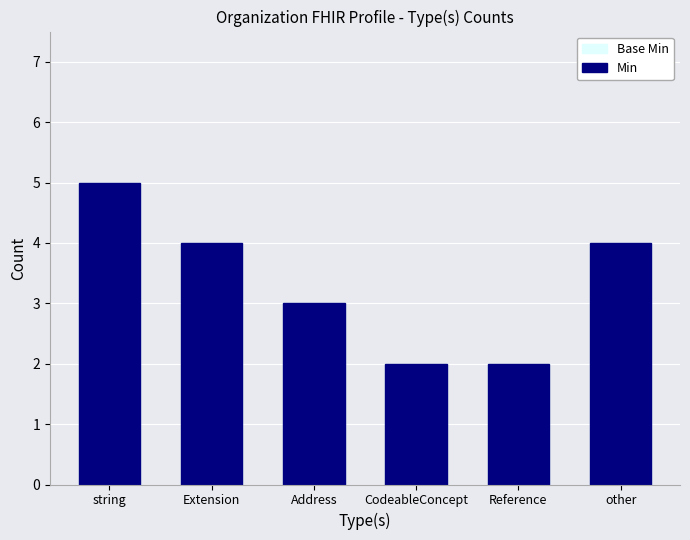

How many values in the Base Min series exceed 4?

1